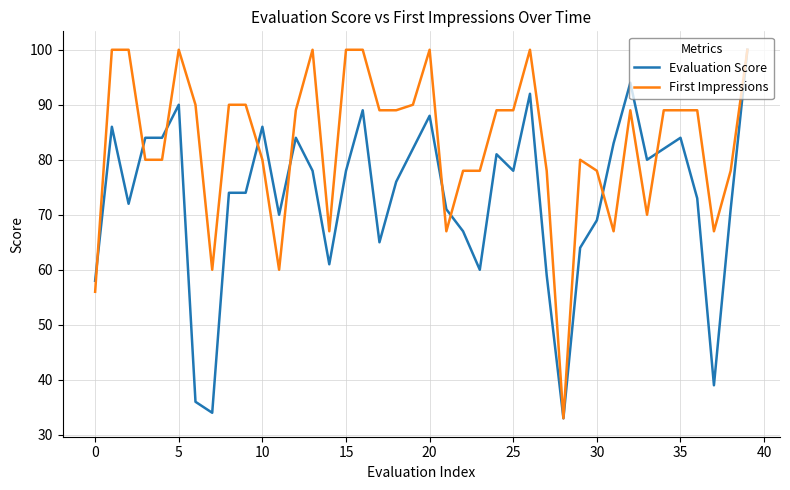

True or false: Evaluation Score has more than 1 interior local peaks.

True